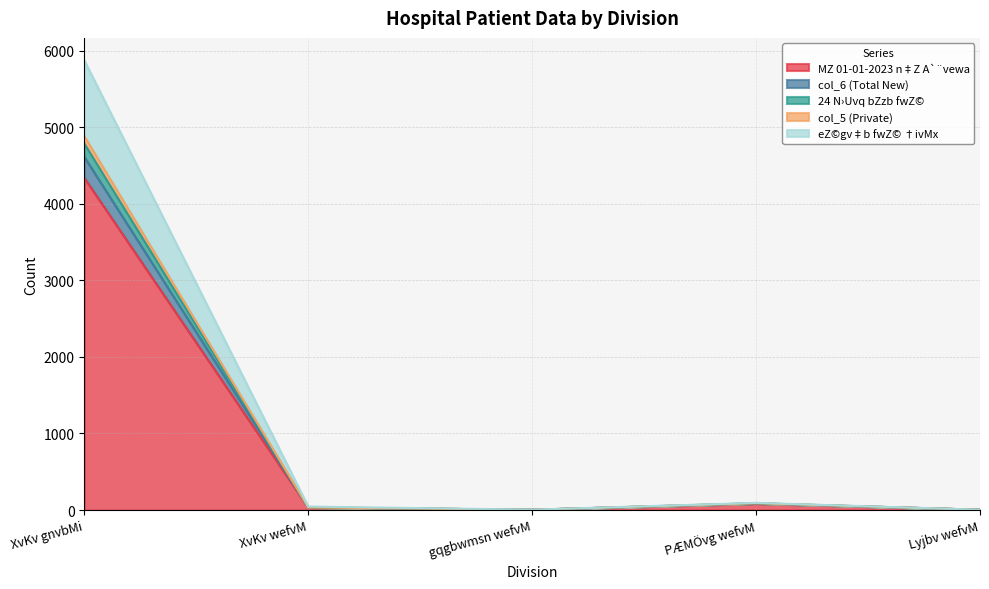

Reading right to left, extract all data points from this chart.

MZ 01-01-2023 n‡Z A`¨vewa: Lyjbv wefvM=4	PÆMÖvg wefvM=85	gqgbwmsn wefvM=4	XvKv wefvM=34	XvKv gnvbMi=4339
col_6 (Total New): Lyjbv wefvM=4	PÆMÖvg wefvM=94	gqgbwmsn wefvM=5	XvKv wefvM=46	XvKv gnvbMi=5872
24 N›Uvq bZzb fwZ©: Lyjbv wefvM=4	PÆMÖvg wefvM=89	gqgbwmsn wefvM=4	XvKv wefvM=34	XvKv gnvbMi=4885
col_5 (Private): Lyjbv wefvM=4	PÆMÖvg wefvM=89	gqgbwmsn wefvM=4	XvKv wefvM=34	XvKv gnvbMi=4787
eZ©gv‡b fwZ© †ivMx: Lyjbv wefvM=4	PÆMÖvg wefvM=87	gqgbwmsn wefvM=4	XvKv wefvM=34	XvKv gnvbMi=4612